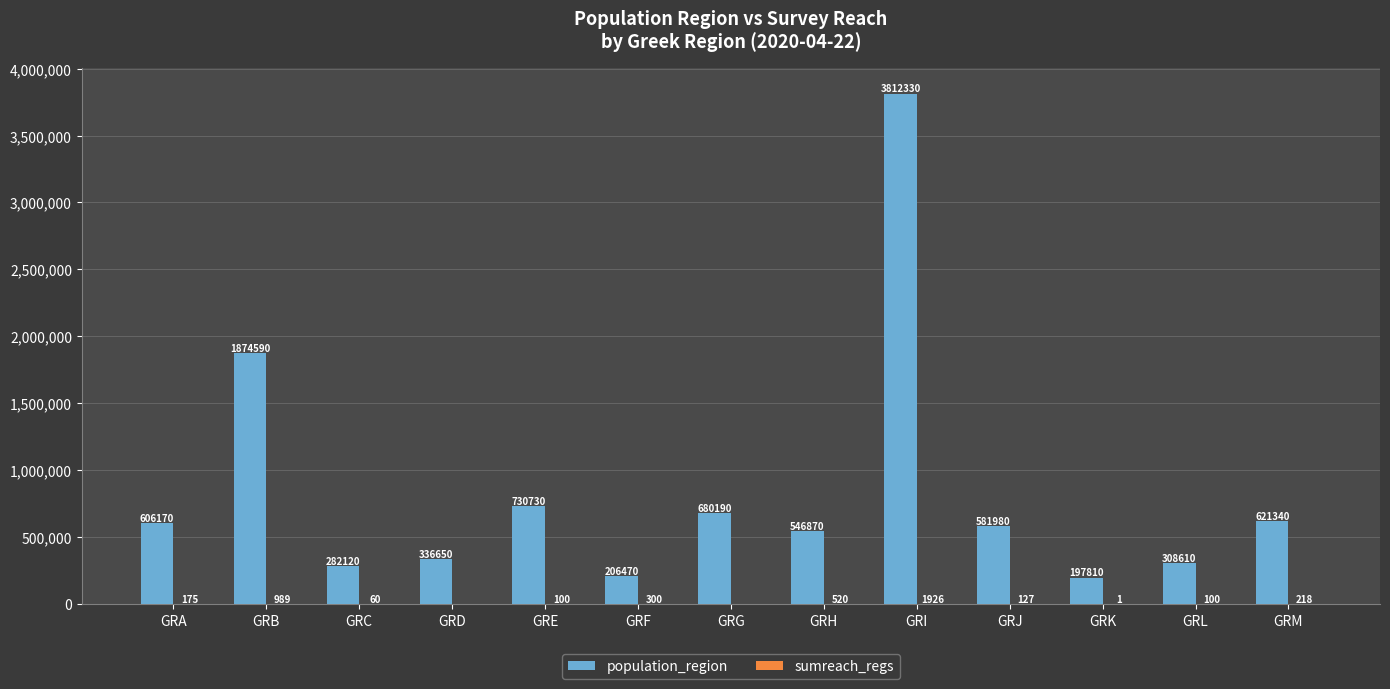

What is the sum of all population_region values?

10785860